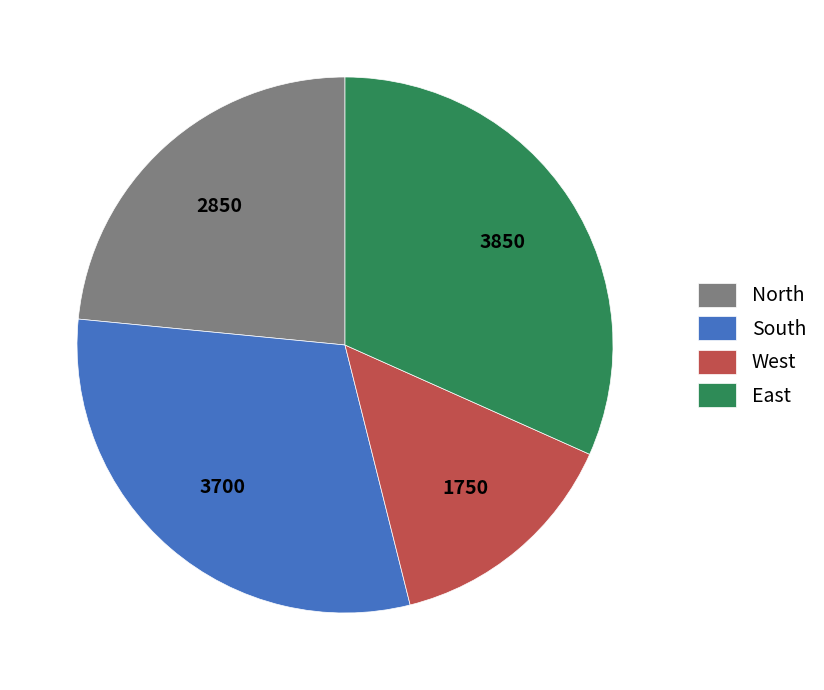

Rank the categories by value from highest to lowest.

East, South, North, West